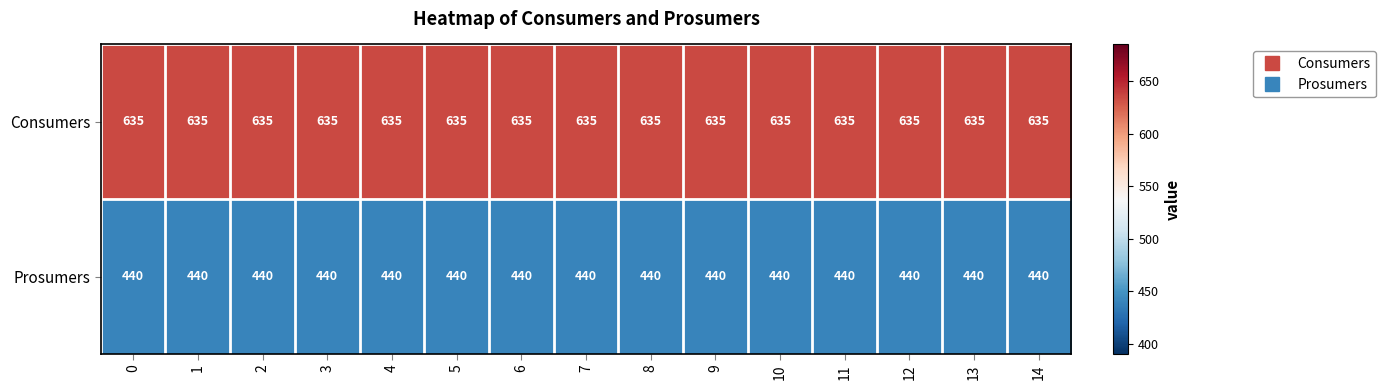

True or false: Prosumers has a value of 212 at 10.

False